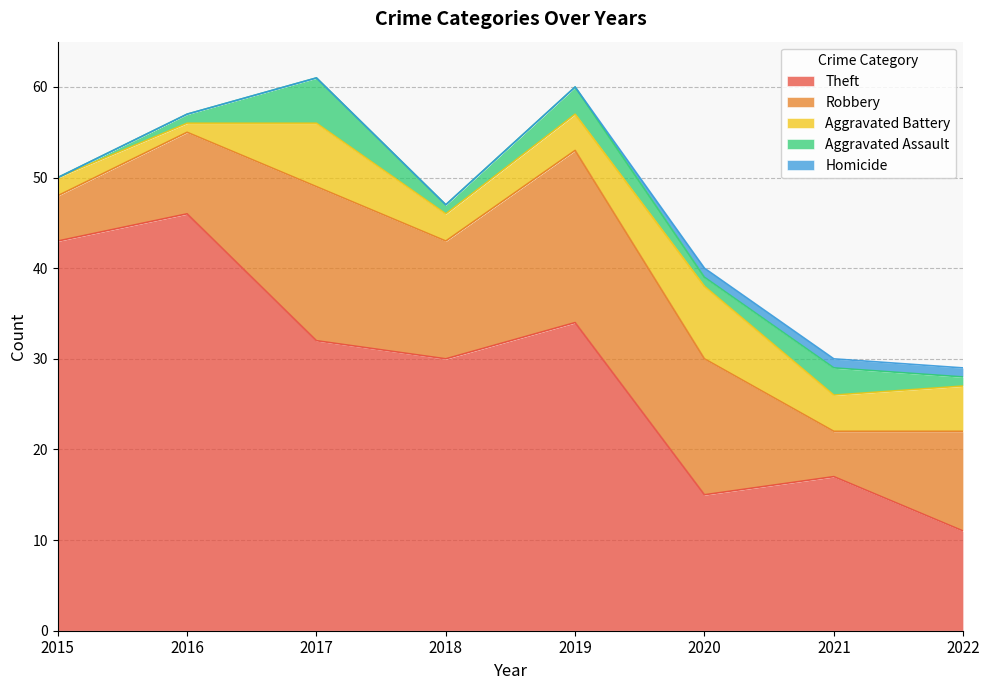

Which category has the highest value across all series?

2016